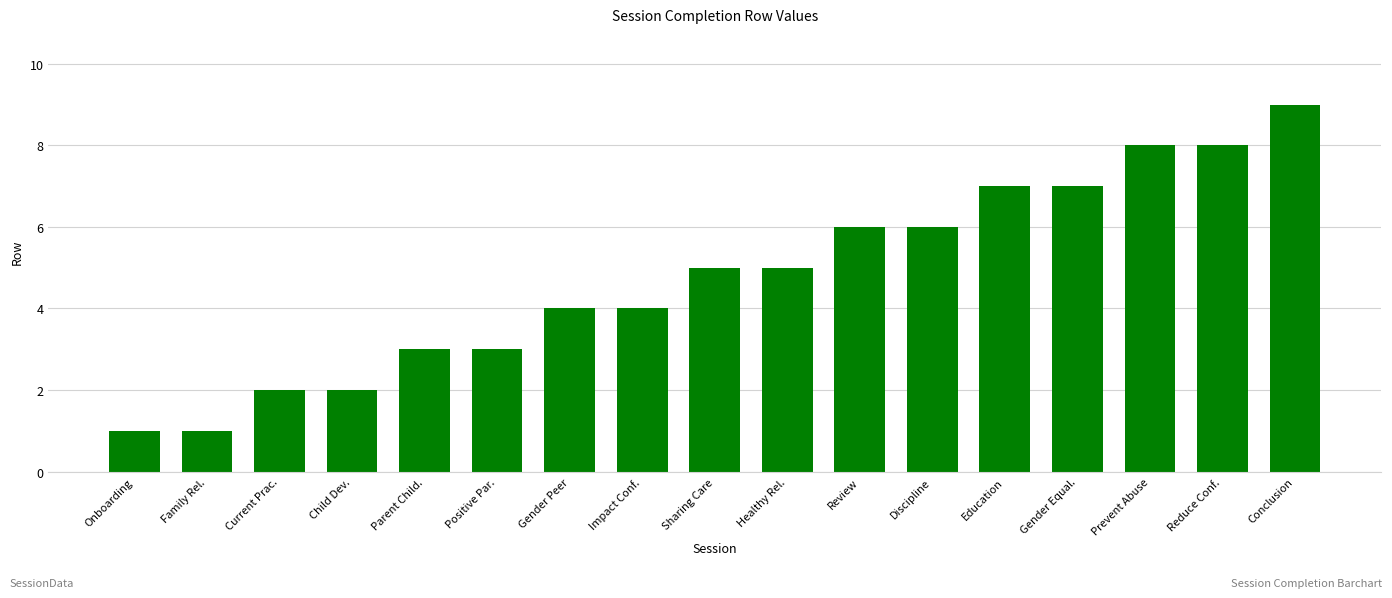

Reading left to right, what are all the values shown in this chart?

Onboarding=1	Family Rel.=1	Current Prac.=2	Child Dev.=2	Parent Child.=3	Positive Par.=3	Gender Peer=4	Impact Conf.=4	Sharing Care=5	Healthy Rel.=5	Review=6	Discipline=6	Education=7	Gender Equal.=7	Prevent Abuse=8	Reduce Conf.=8	Conclusion=9